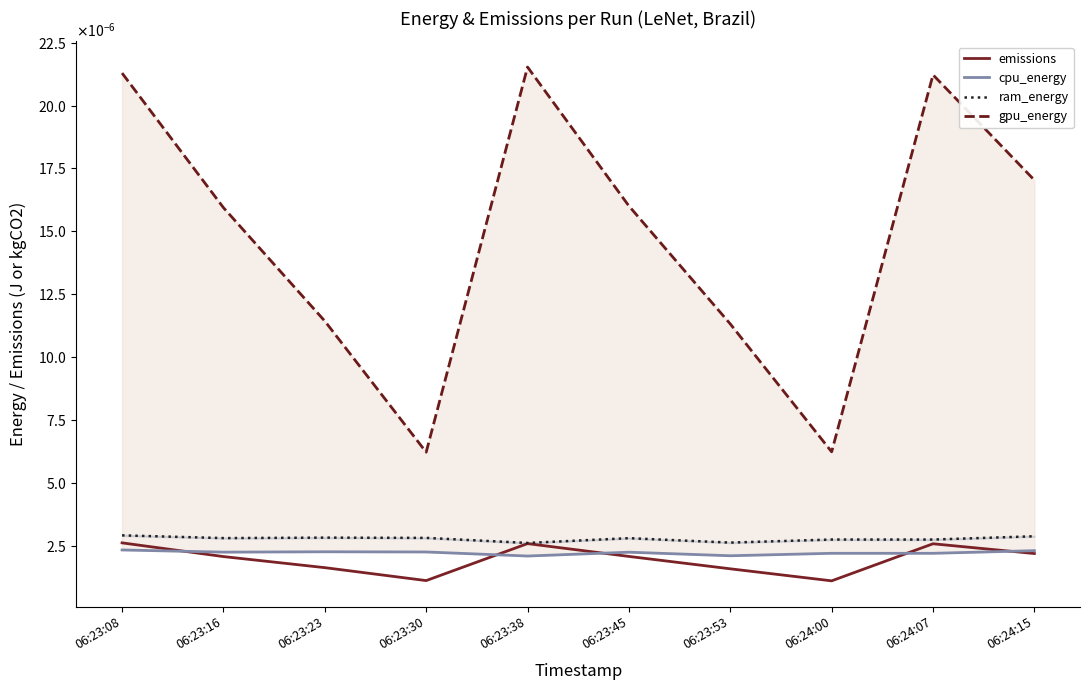

True or false: emissions and ram_energy cross at least once.

False